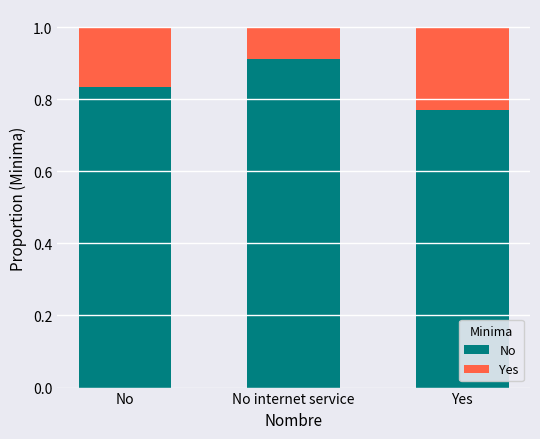

What position from the left is No internet service?

2